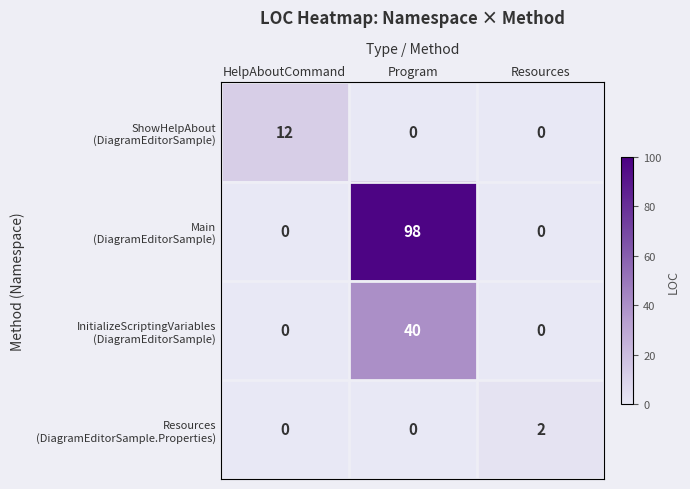

At how many categories does at least one series exceed 80?

1